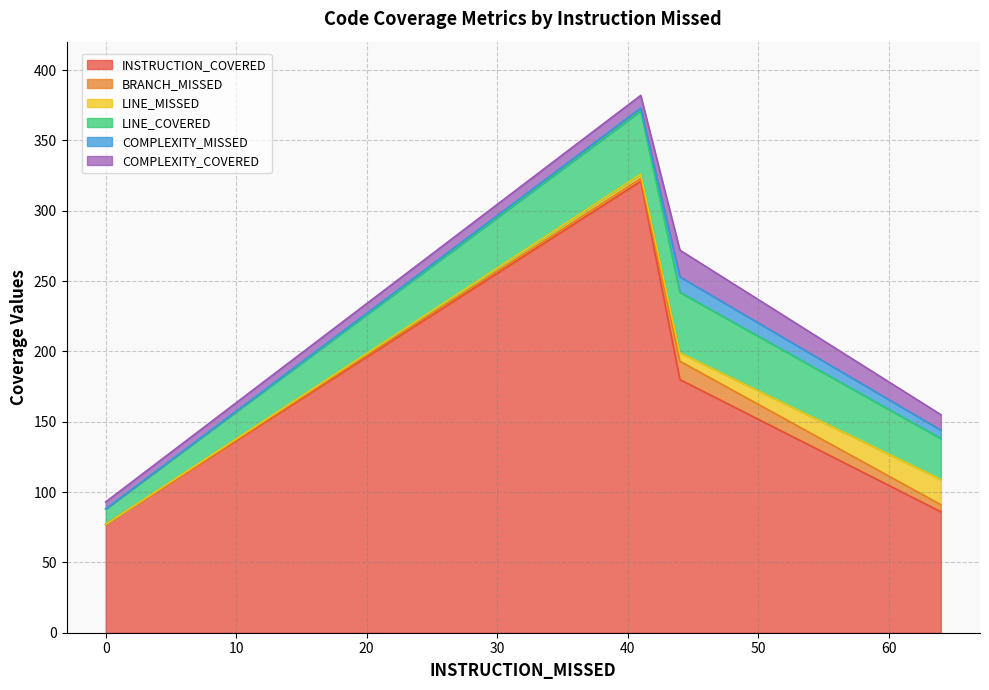

Does the chart have visible grid lines?

Yes